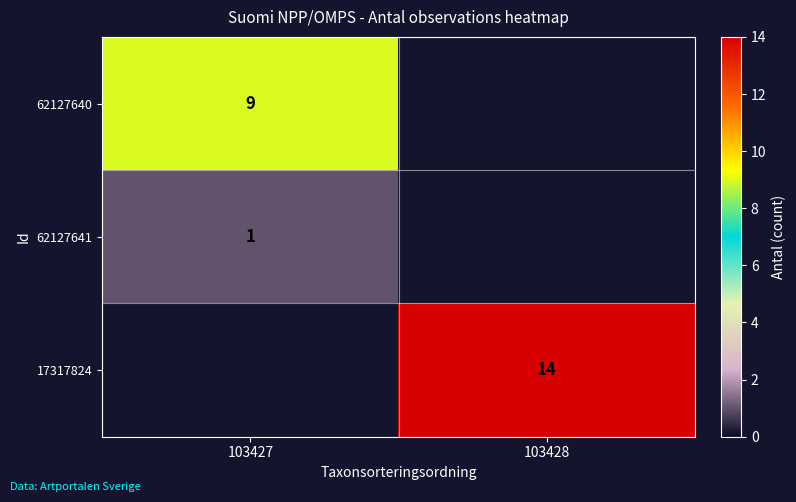

The value of 62127640 at 103427 is 14. True or false?

False